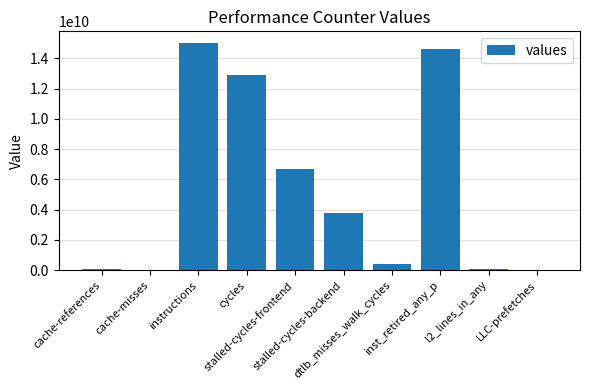

What is the greatest value displayed?

15038425958